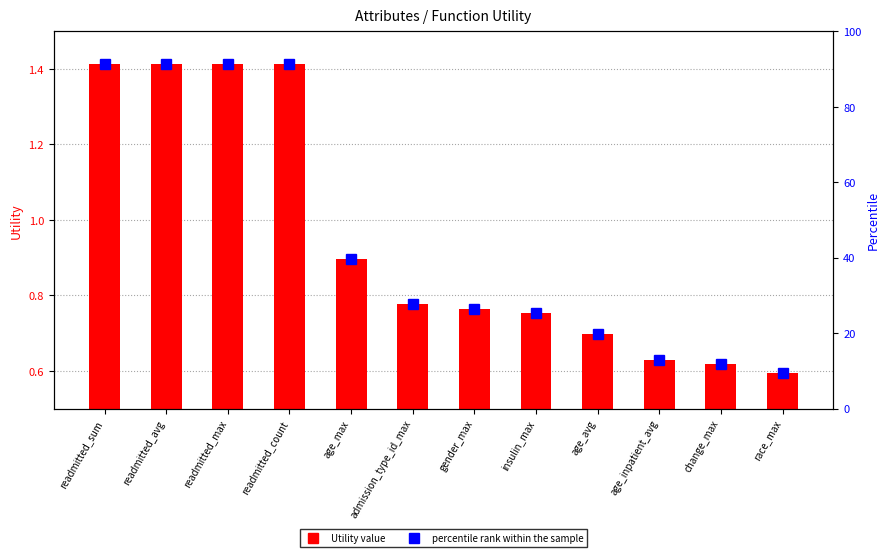

What is the total value across all series at readmitted_count?

92.8